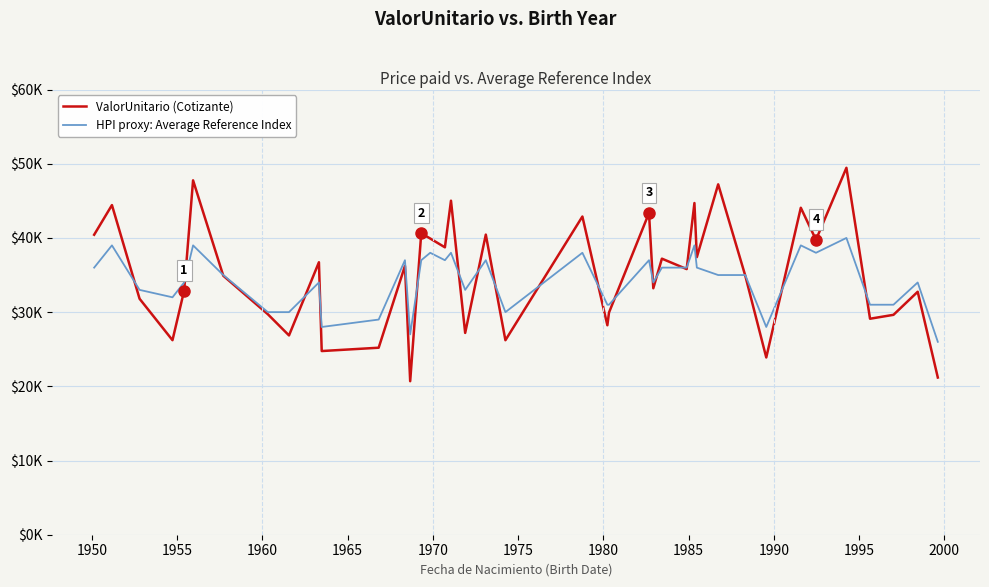

Is this an area chart (filled region under the line)?

No